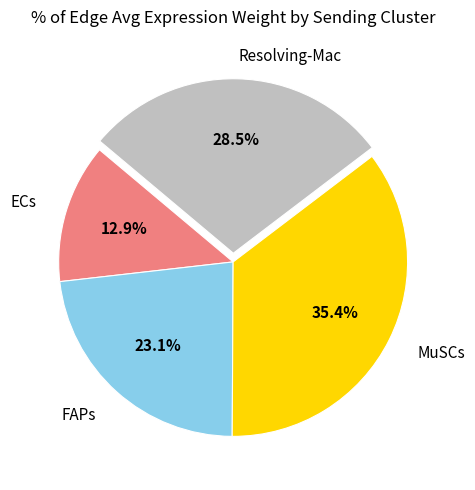

To the nearest percent, what is the average slice percentage?

25%